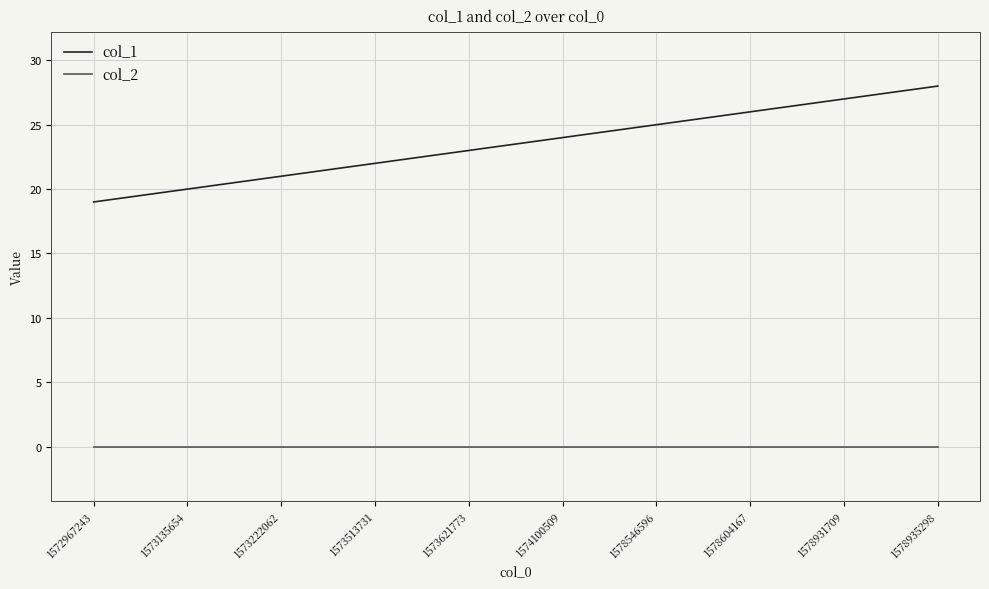

Is it true that col_1 equals 26 at 1572967243?

False